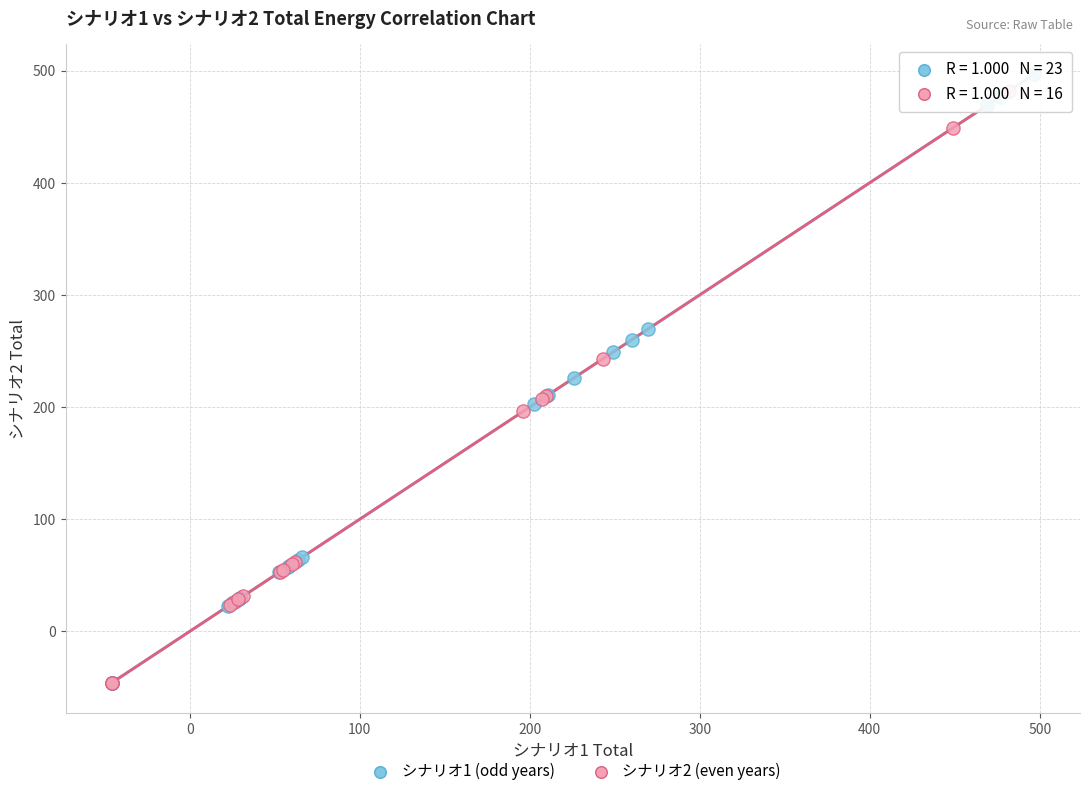

What are all the series names shown in the legend?

シナリオ1 (odd years), シナリオ2 (even years)